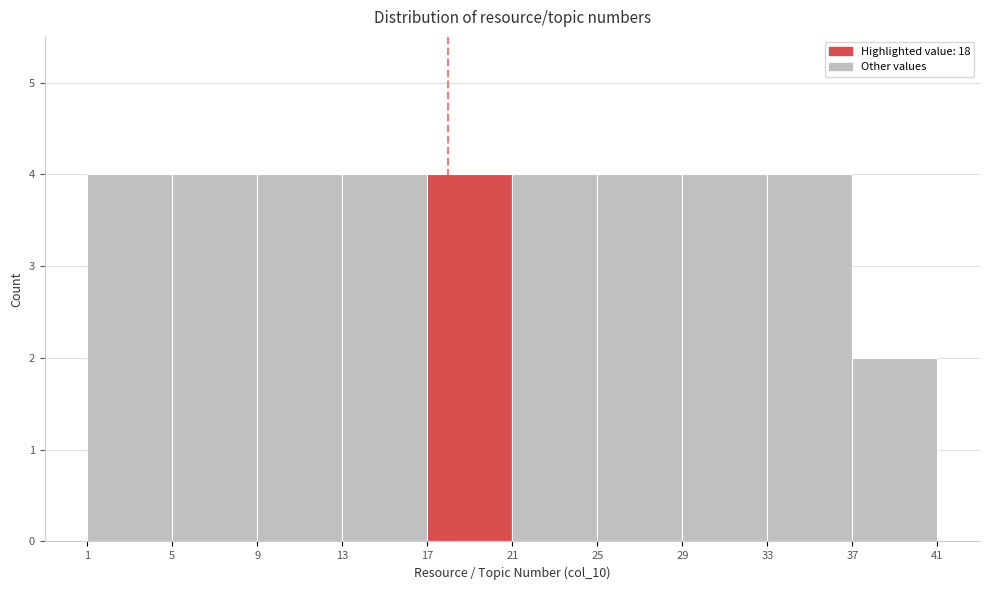

Reading left to right, list every bar in this chart as the range it spans on the x-axis followed by its height. The values are not printed on the chart, so give them approximately, as read against the axis.

1 to 5: 4
5 to 9: 4
9 to 13: 4
13 to 17: 4
17 to 21: 4
21 to 25: 4
25 to 29: 4
29 to 33: 4
33 to 37: 4
37 to 41: 2